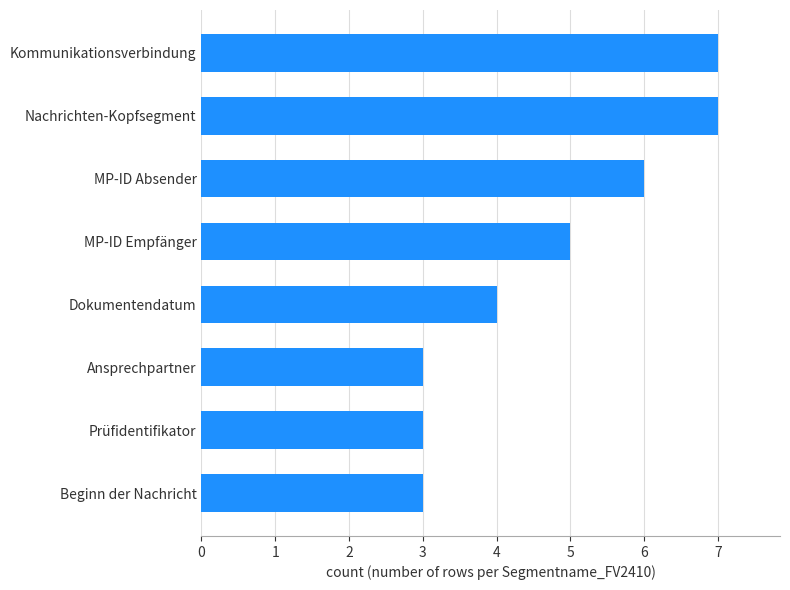

Approximately how many times larger is the value at Kommunikationsverbindung compared to Nachrichten-Kopfsegment?

1.0